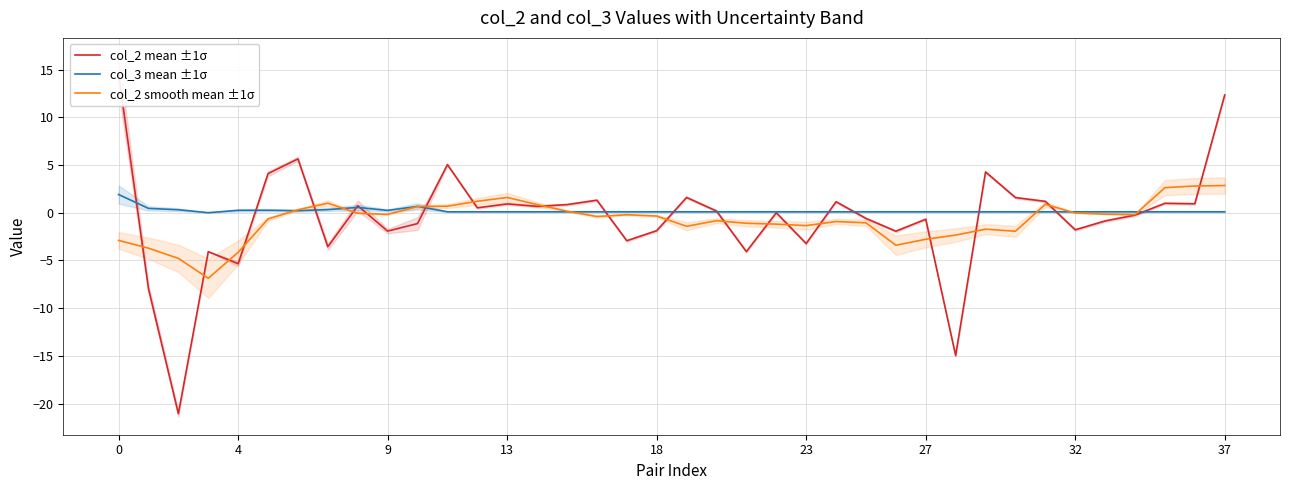

Which has a higher value, 25 or 23?

25